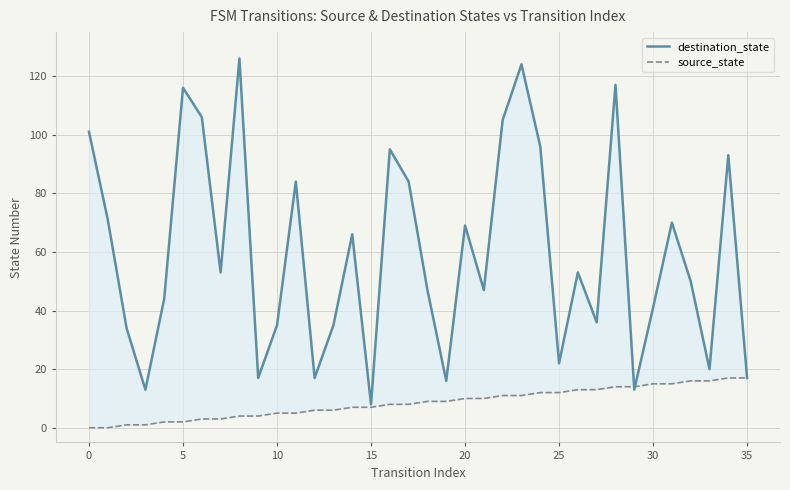

What value does the source_state series have at 8, to the nearest 5?

5